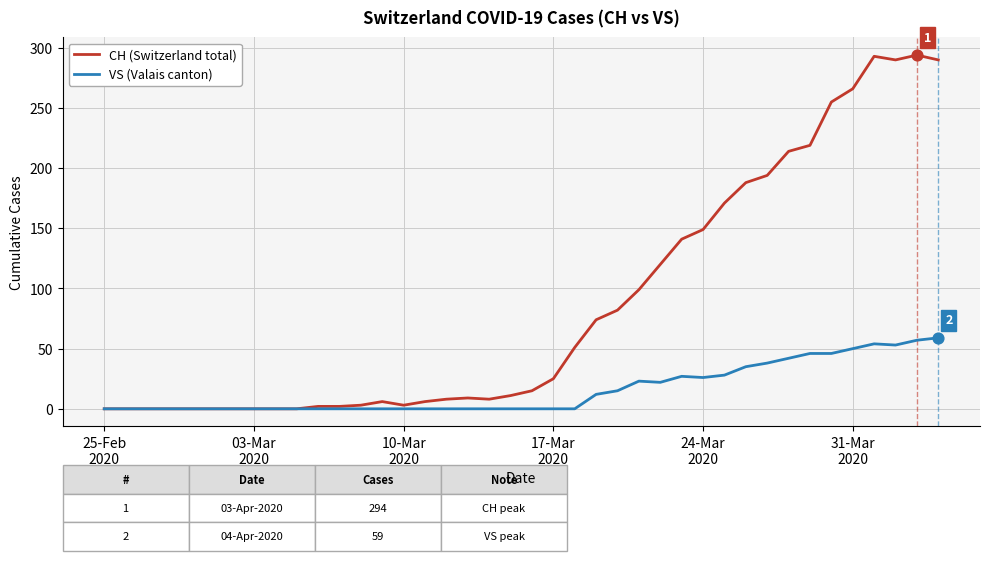

At how many categories does at least one series exceed 88?

15